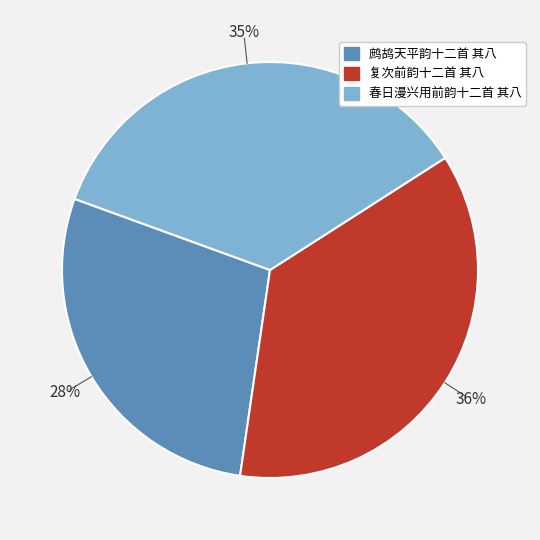

Between 复次前韵十二首 其八 and 鹧鸪天平韵十二首 其八, which is larger?

复次前韵十二首 其八